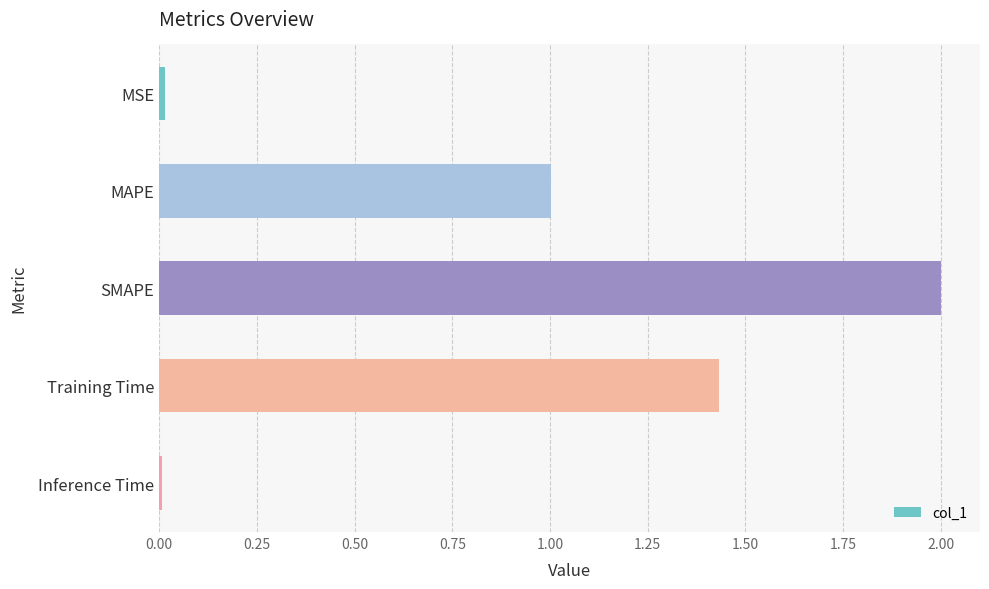

The chart shows a value of 2.0 at SMAPE. True or false?

True